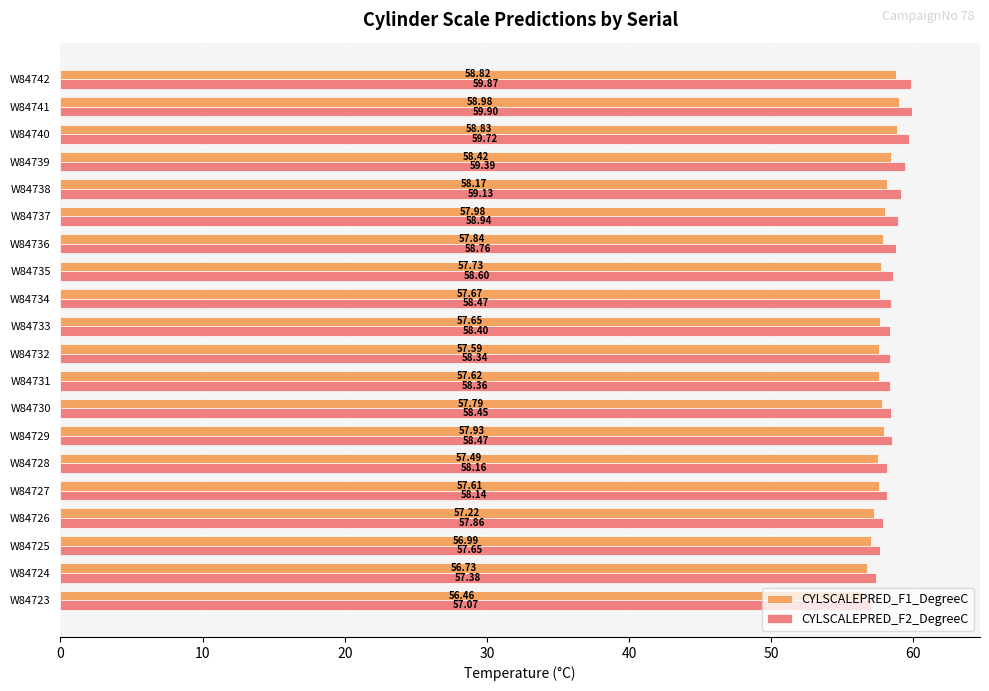

What is the total value across all series at W84730?

116.2